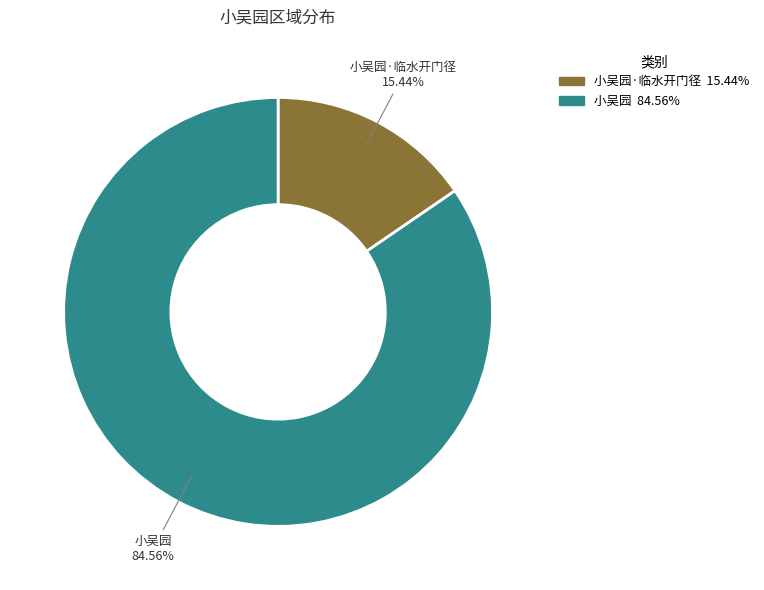

How many segments does this pie chart have?

2